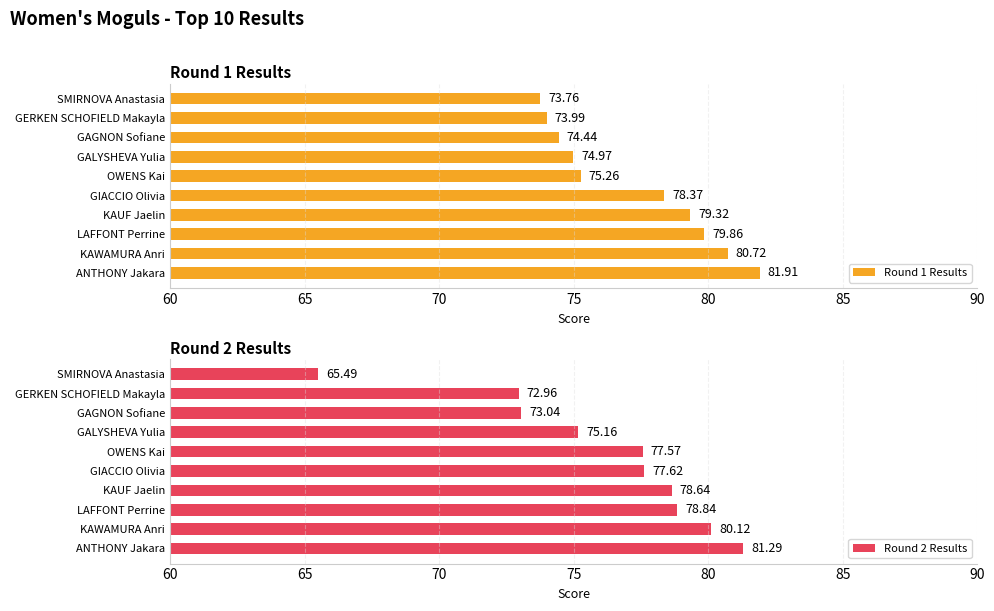

The value of Round 1 Results at GERKEN SCHOFIELD Makayla is 74.0. True or false?

True